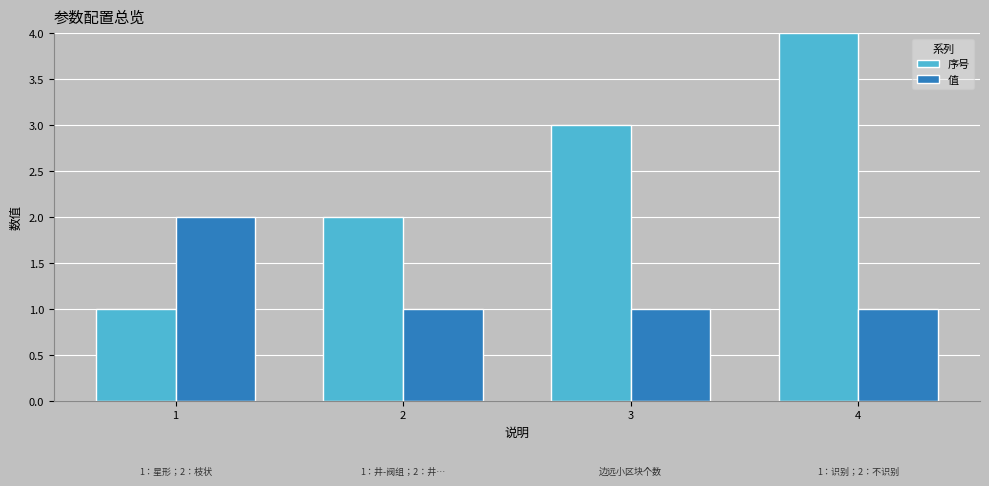

Reading left to right, transcribe all the data shown in this chart.

序号: 1=1	2=2	3=3	4=4
值: 1=2	2=1	3=1	4=1